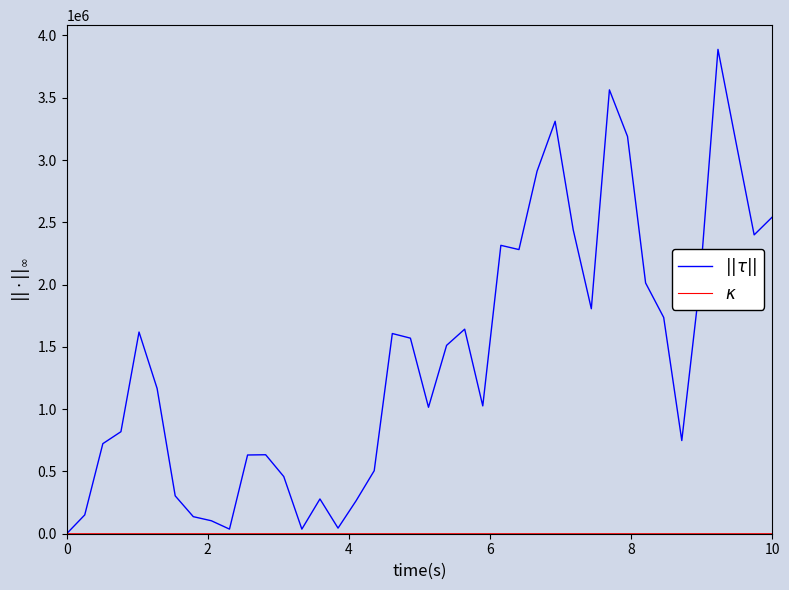

In $||\tau||$, how many points are lower than both neighbors (excluding endpoints)?

9